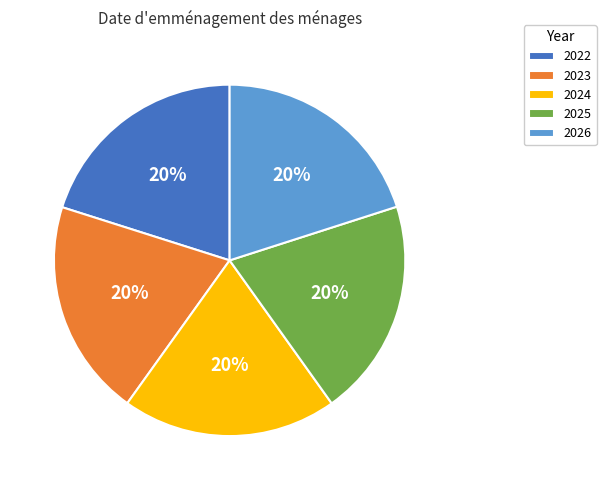

What is the ratio of the value at 2026 to the value at 2022?

1.0